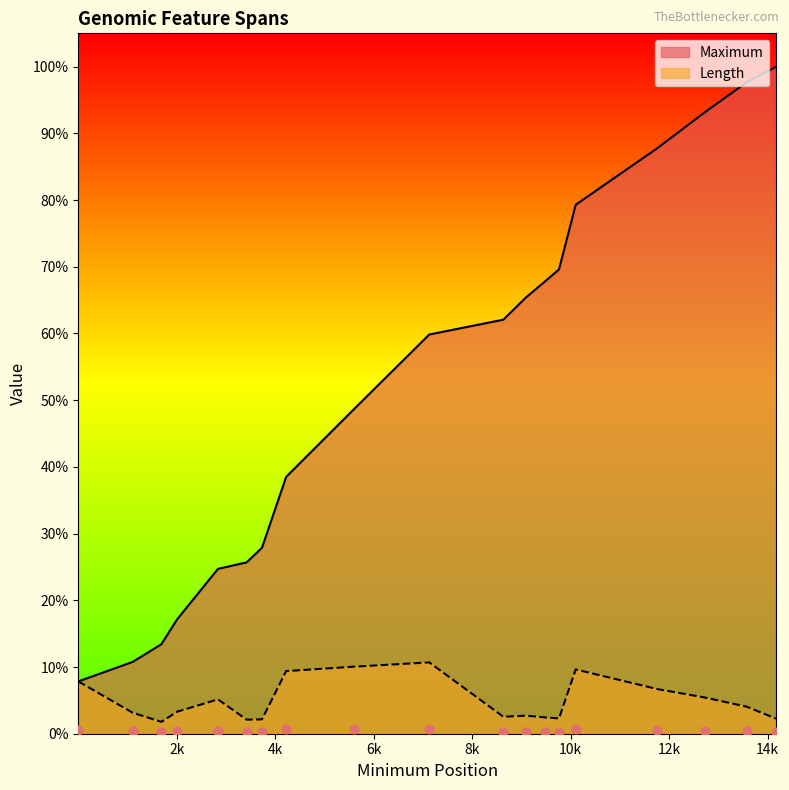

At which category is the sum across all series the highest?

14178